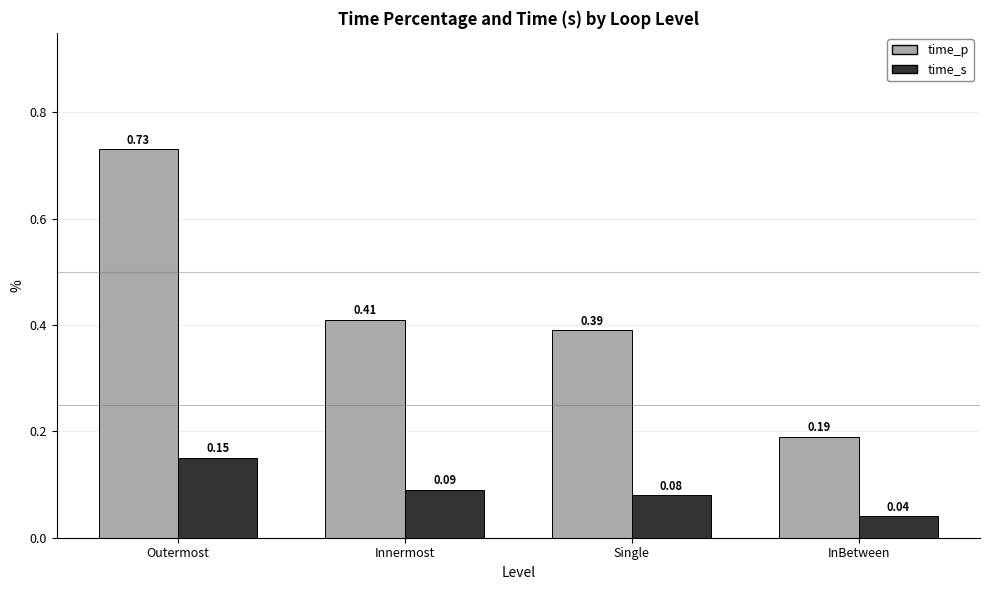

What is the total value across all series at Innermost?

0.5